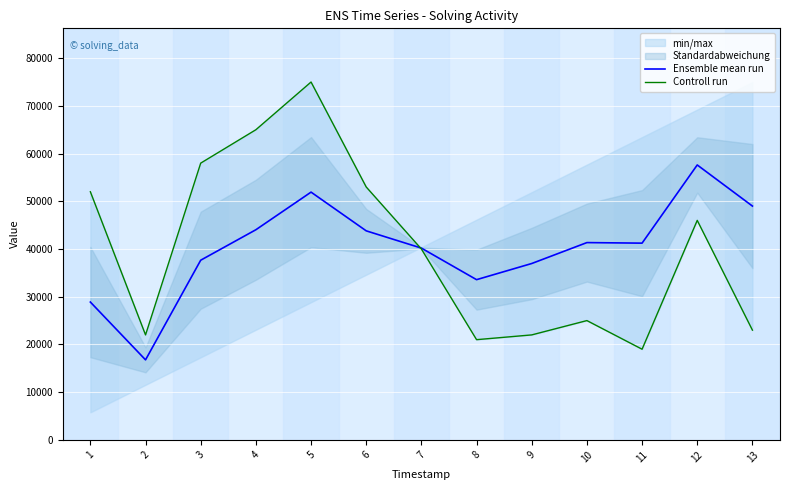

What is the difference between the maximum and second lowest values in the Controll run series?

54000.0